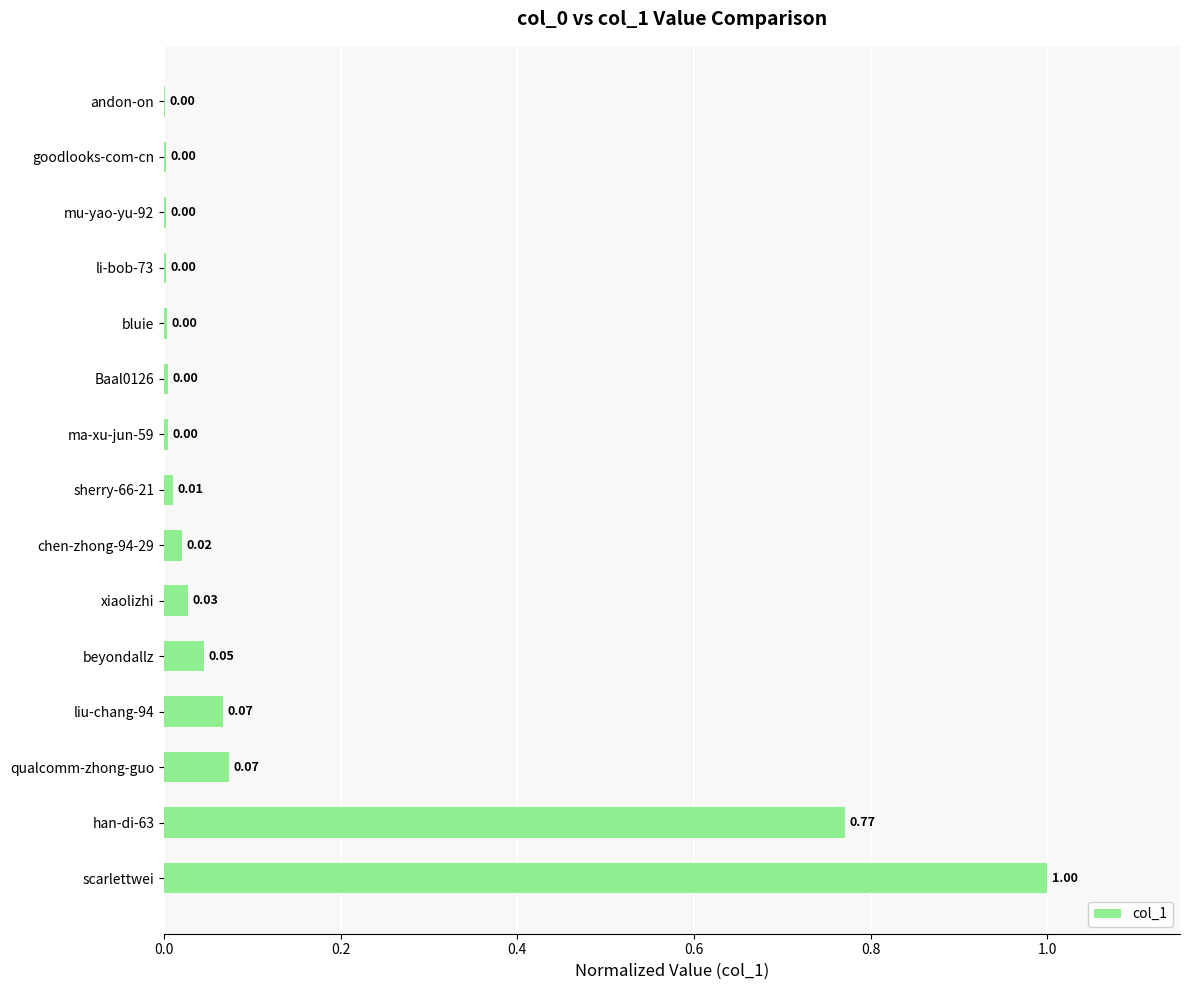

Are the bars horizontal?

Yes